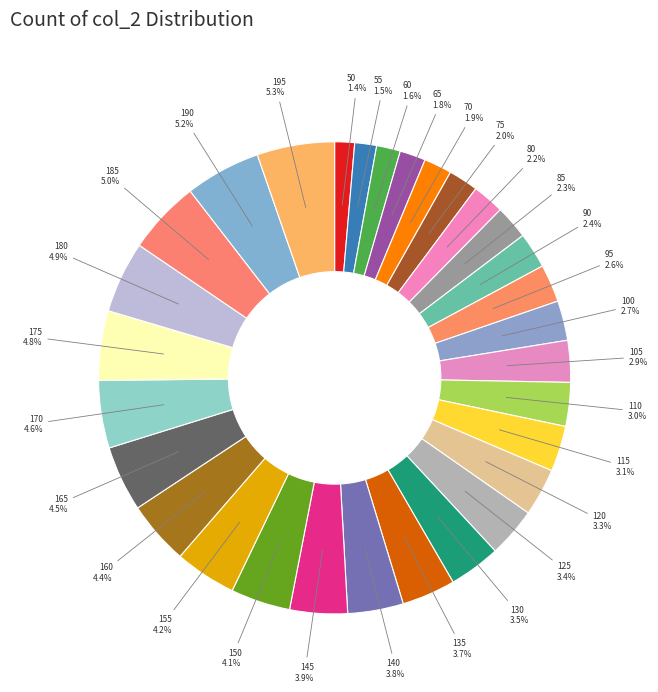

Is it true that 175 is 5% of the pie?

True